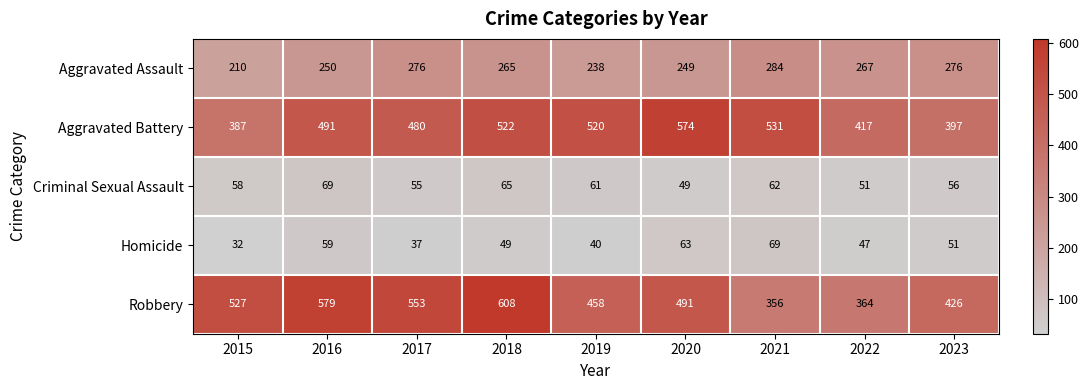

How many data points in Criminal Sexual Assault are less than 58?

4